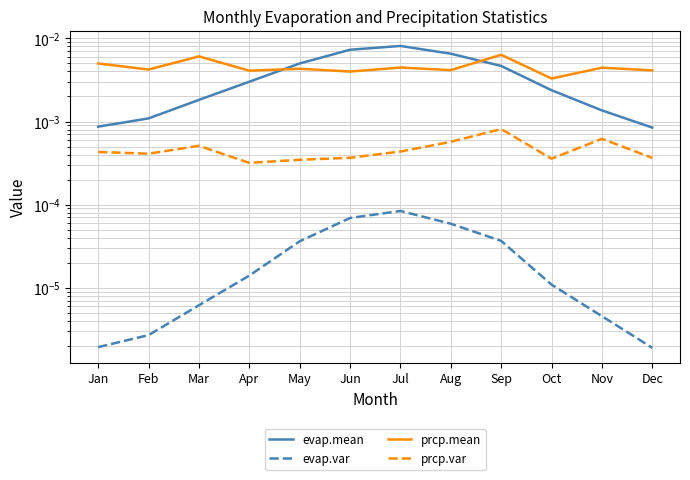

At Nov, list the series in order from smallest to largest.

evap.var, prcp.var, evap.mean, prcp.mean